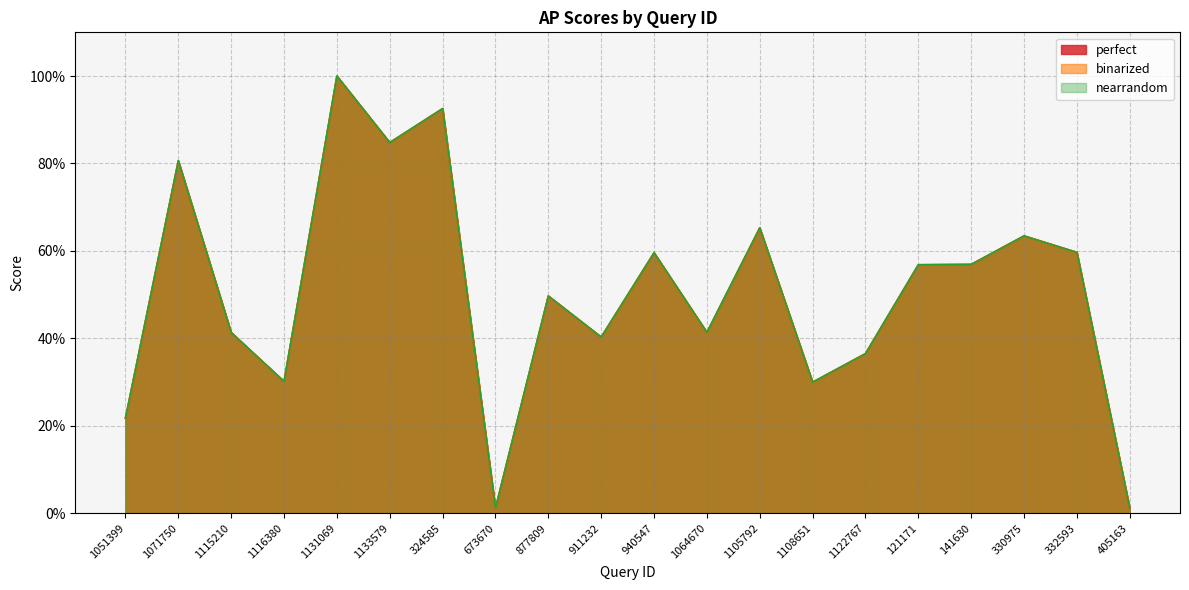

What is the difference between the maximum and minimum values in the perfect series?

1.0